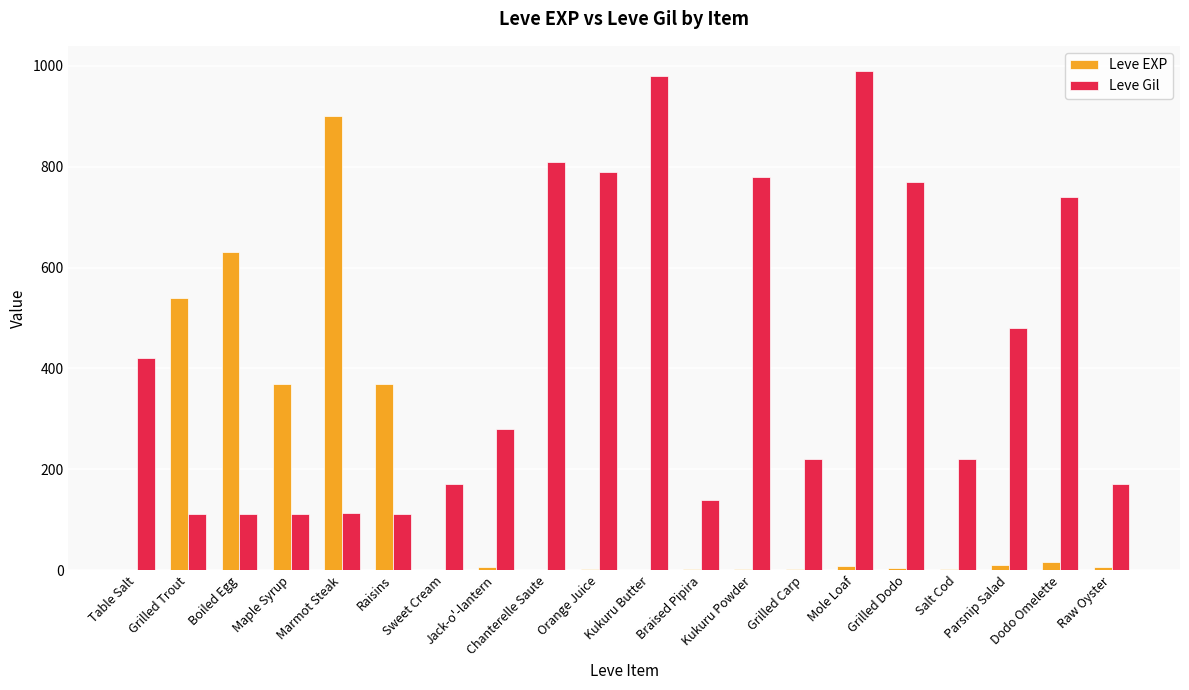

What is the greatest value displayed?

990